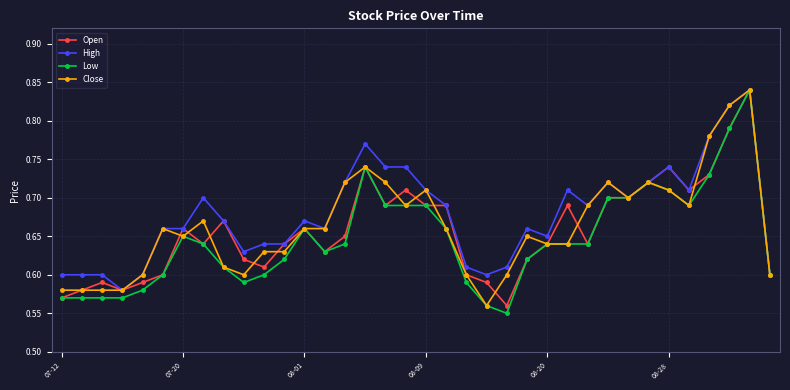

True or false: High has more than 2 interior local peaks.

True